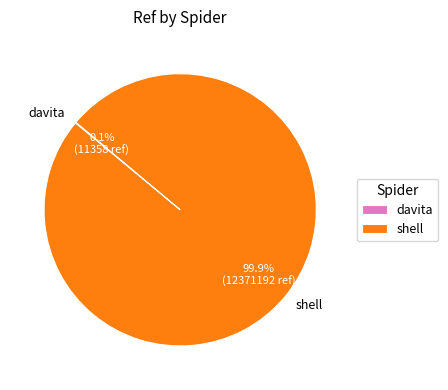

Which category has the biggest portion of the pie?

shell